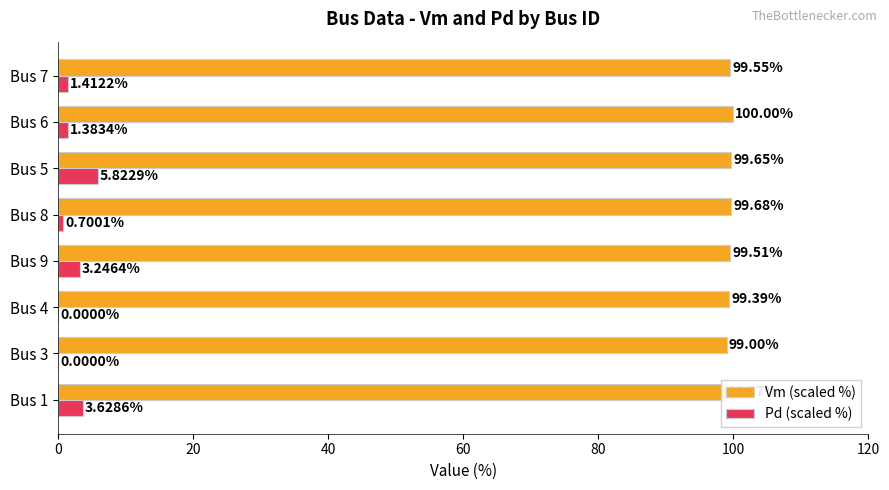

Reading right to left, transcribe all the data shown in this chart.

Vm (scaled %): 99.5	100.0	99.7	99.7	99.5	99.4	99.0	98.9
Pd (scaled %): 1.4	1.4	5.8	0.7	3.2	0.0	0.0	3.6